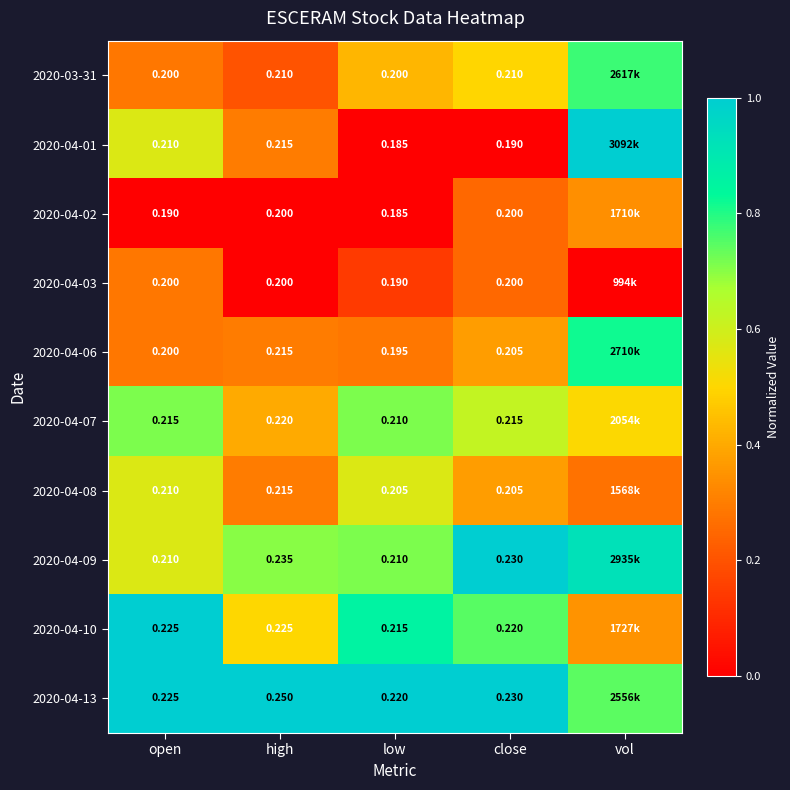

What is the total value across all series at high?

3.7